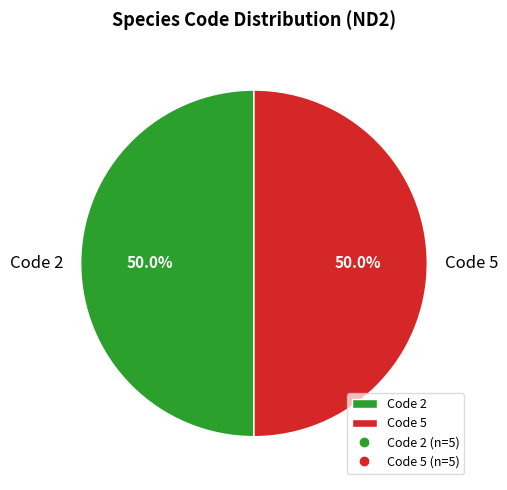

What is the ratio of the value at Code 2 to the value at Code 5?

1.0